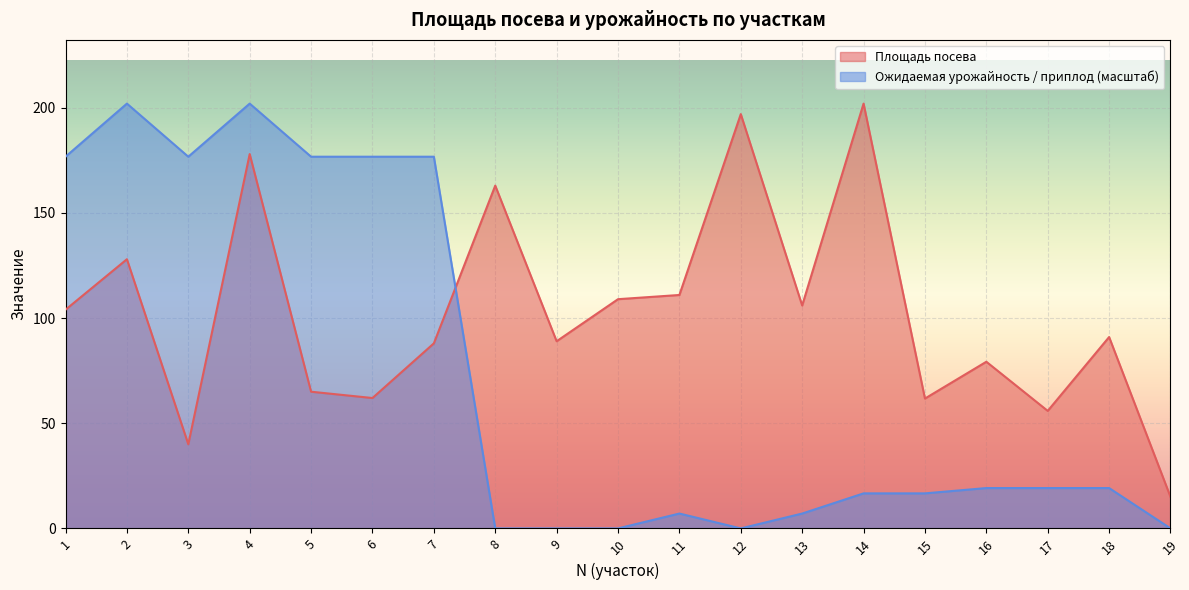

What is the difference between the Площадь посева values at 16 and 19?

64.2